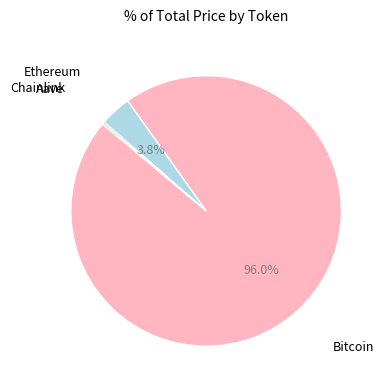

To the nearest percent, what portion does Ethereum represent?

4%